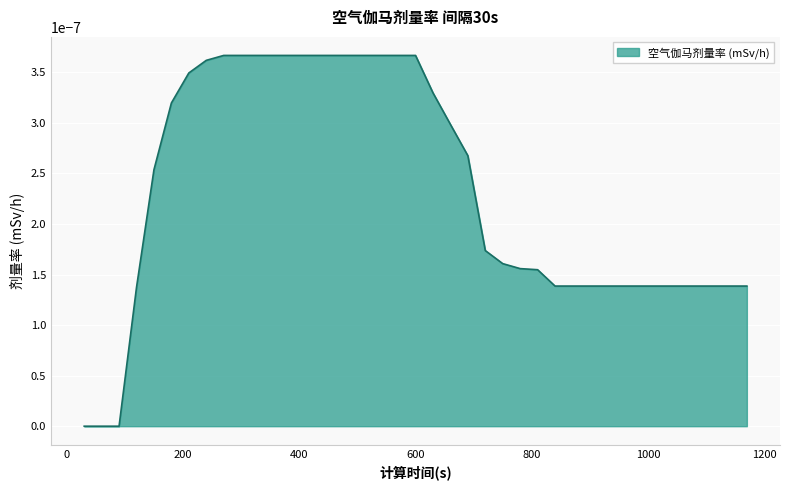

List the labels in order of value, largest first.

270, 300, 330, 360, 390, 420, 450, 480, 510, 540, 570, 600, 240, 210, 630, 180, 660, 690, 150, 720, 750, 780, 810, 840, 870, 900, 930, 960, 990, 1020, 1050, 1080, 1110, 1140, 1170, 120, 30, 60, 90